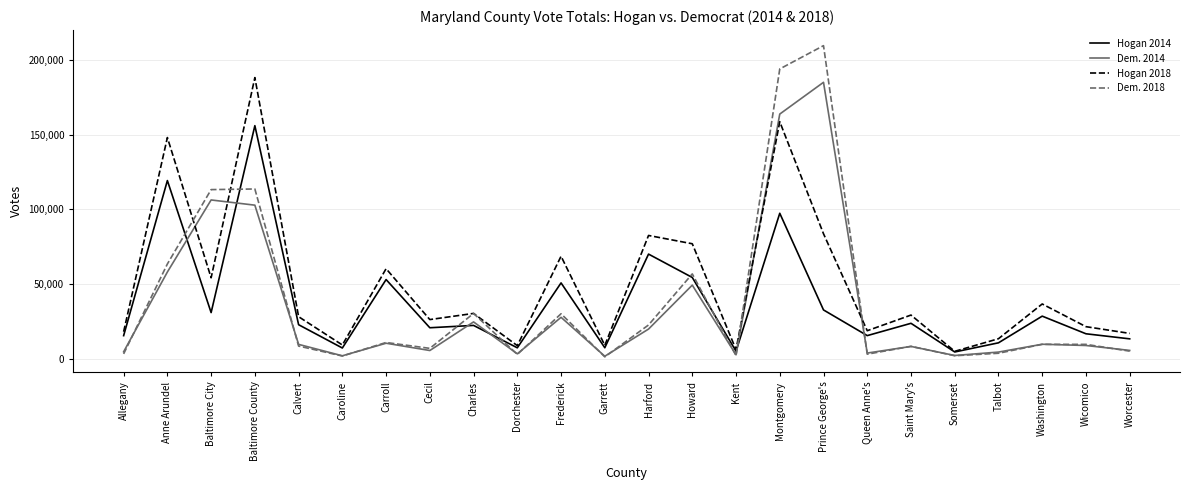

In Hogan 2018, how many points are lower than both neighbors (excluding endpoints)?

8